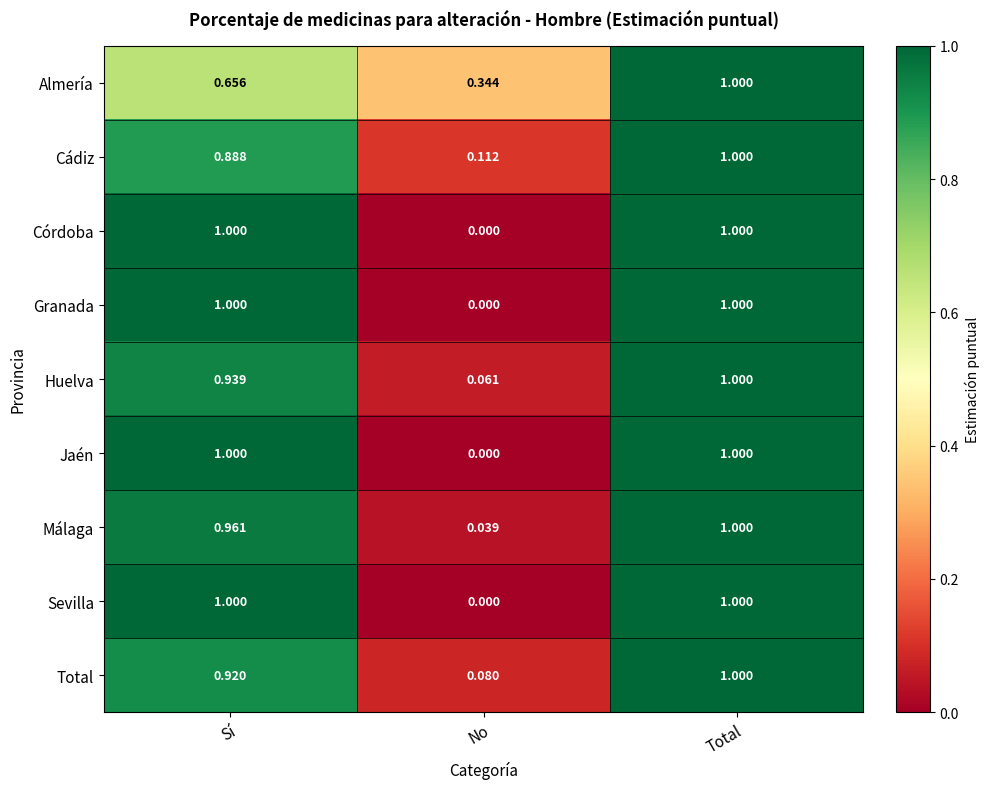

At which category does the chart reach its minimum across all series?

No